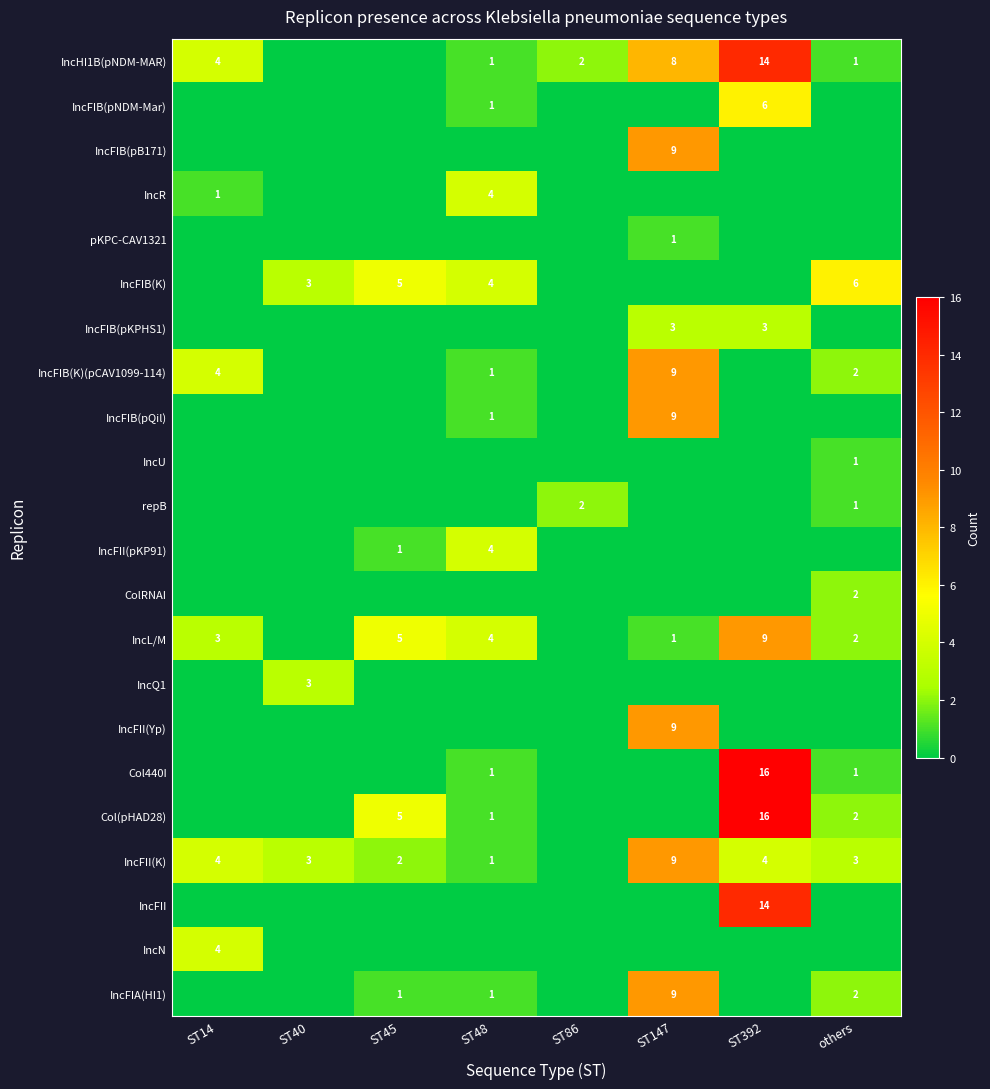

The value of IncFII(K) at ST14 is 4. True or false?

True